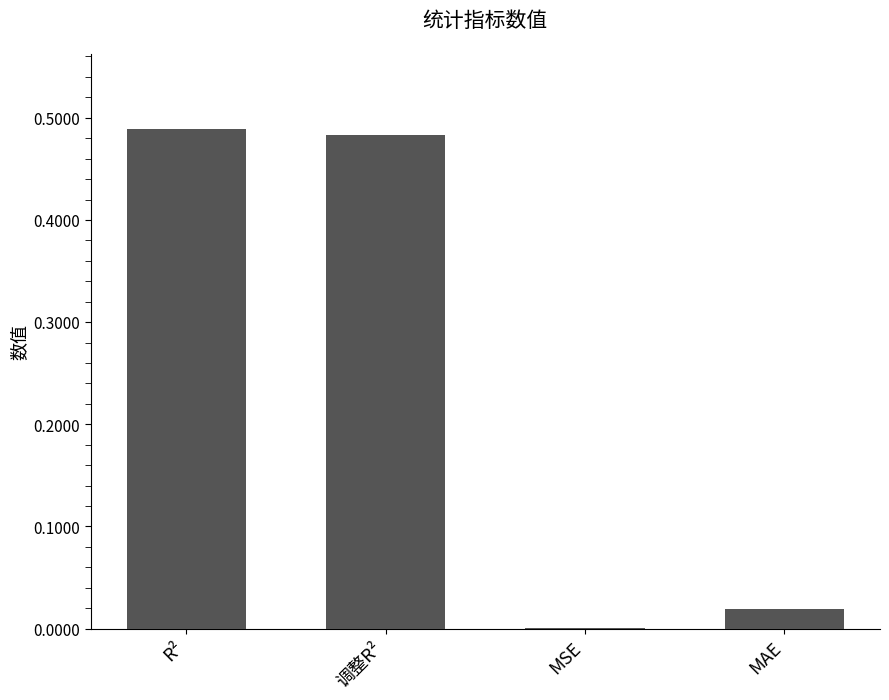

Between MAE and 调整R², which is larger?

调整R²